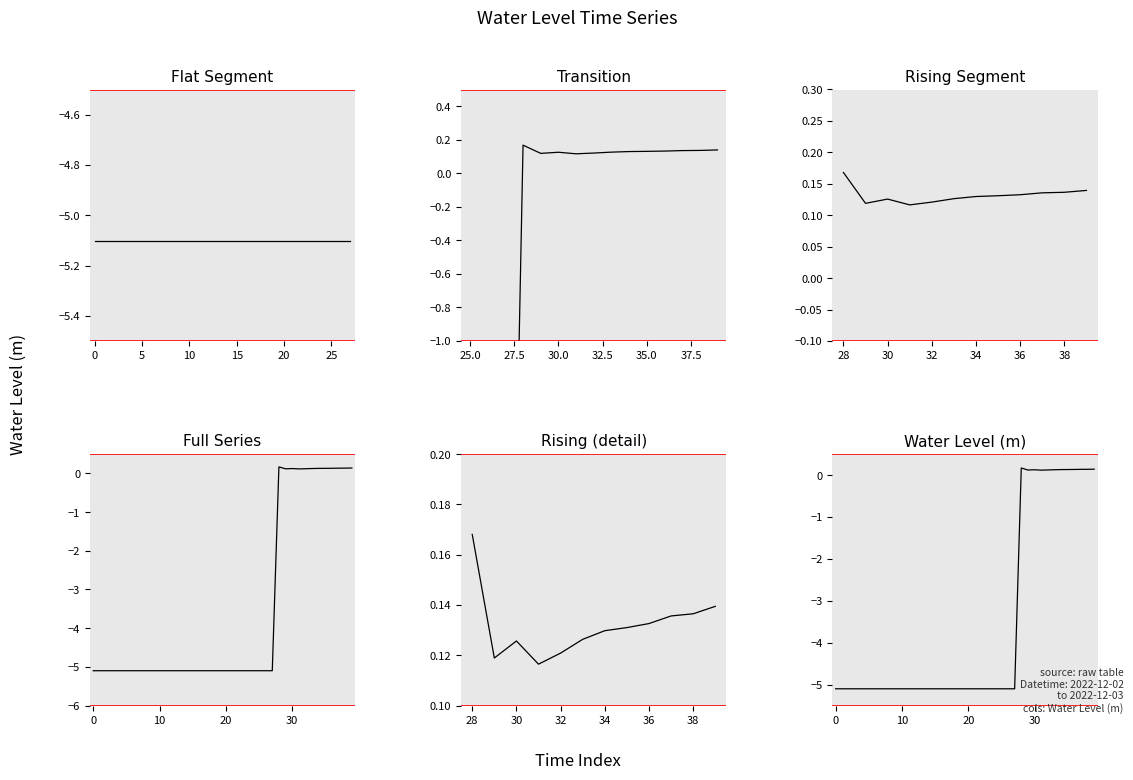

Between 30 and 0, which is larger?

30